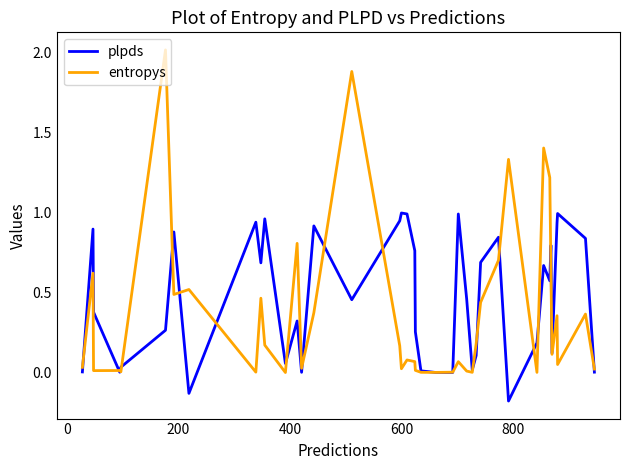

List the series in order of their peak value, lowest first.

plpds, entropys